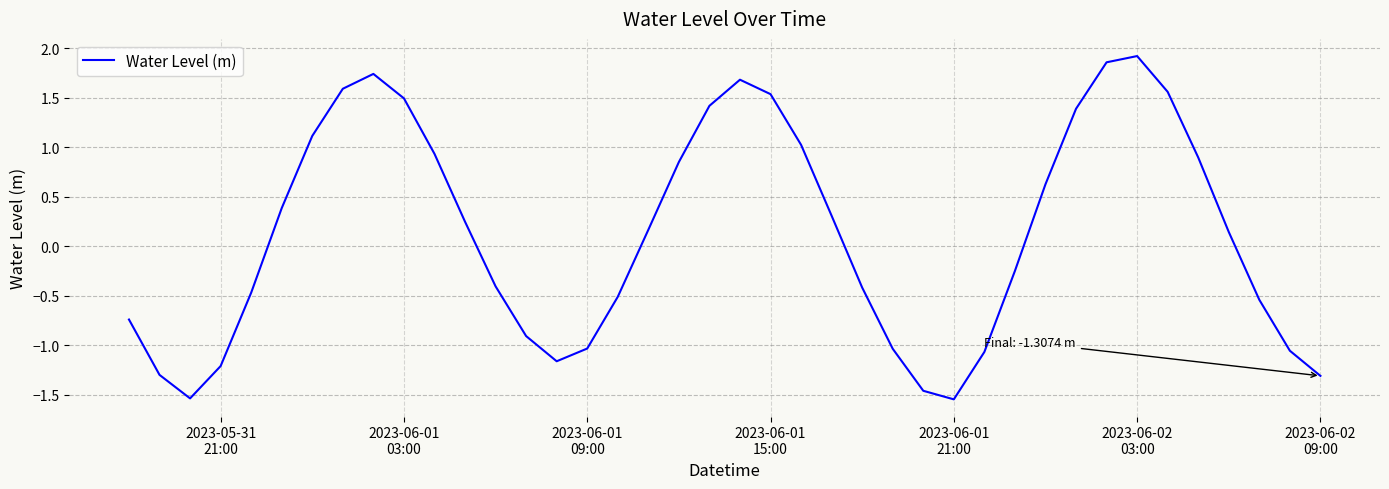

What is the difference between the maximum and minimum values?

3.5